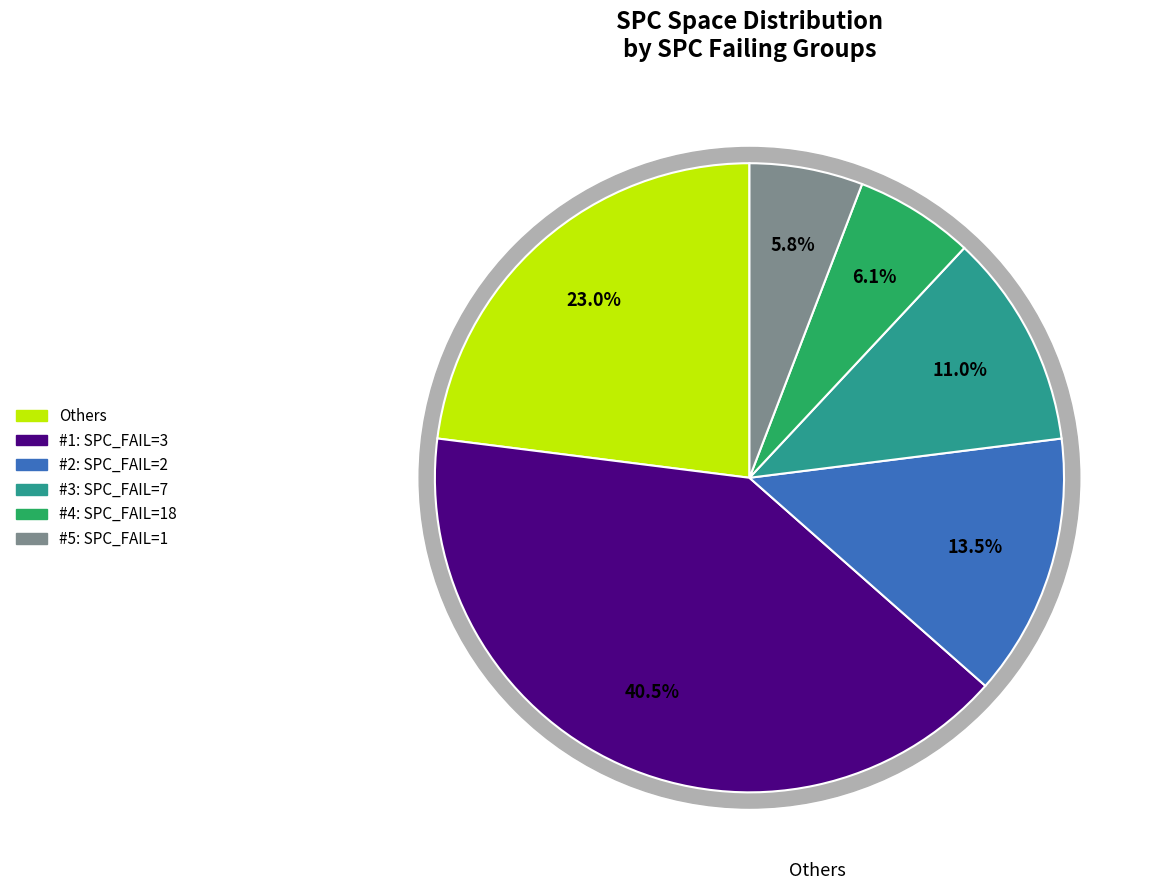

Is the sum of 3 and 3 greater than half?

No